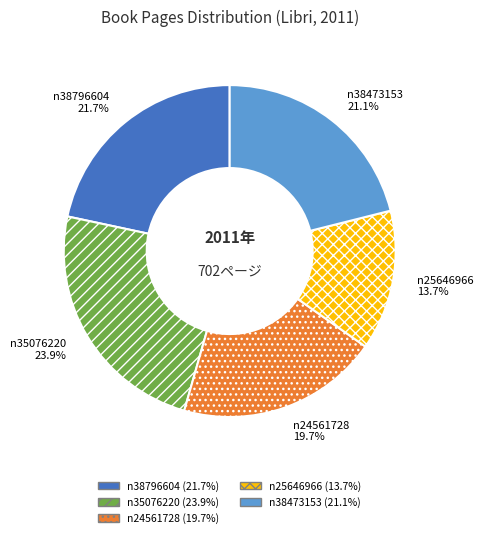

What is the largest slice in the pie chart?

n35076220